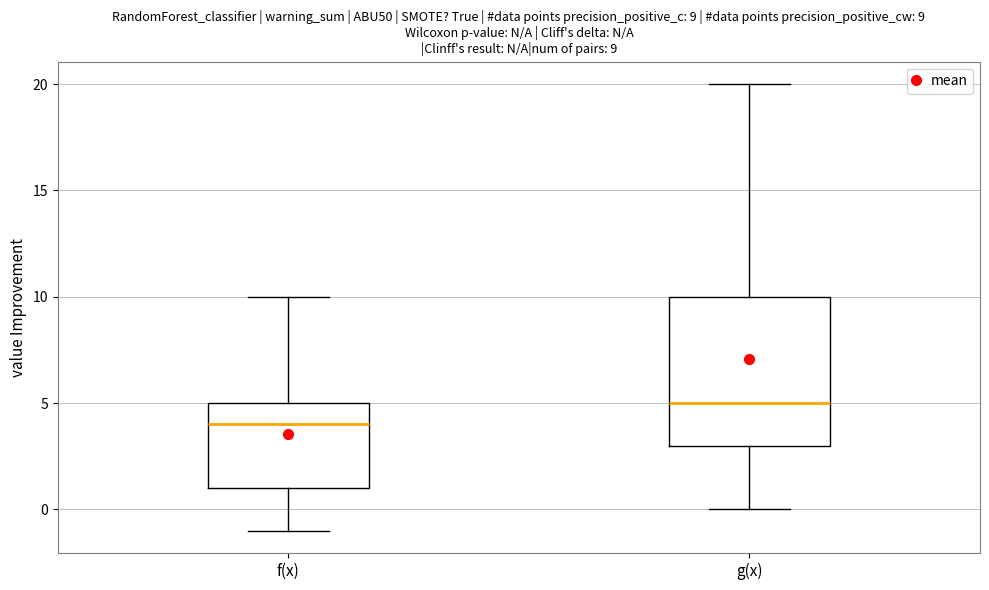

Which box has the highest median line?

g(x)